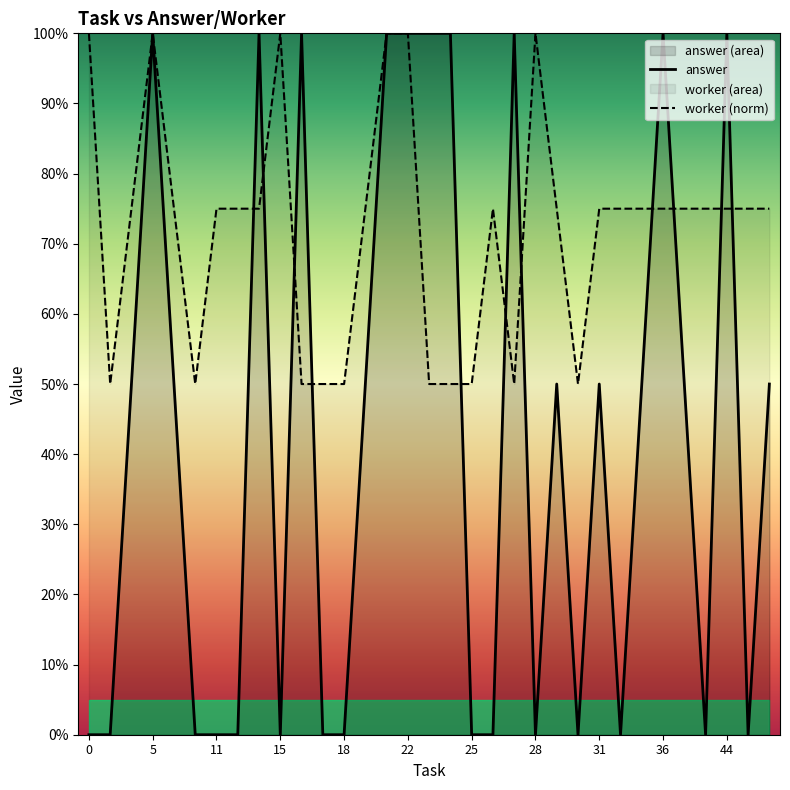

Reading right to left, list all the values displayed in this chart.

answer: 0.5	0.0	1.0	0.0	0.5	1.0	0.5	0.0	0.5	0.0	0.5	0.0	1.0	0.0	0.0	1.0	1.0	1.0	1.0	0.5	0.0	0.0	1.0	0.0	1.0	0.0	0.0	0.0	0.5	1.0	0.5	0.0	0.0
worker (norm): 0.8	0.8	0.8	0.8	0.8	0.8	0.8	0.8	0.8	0.5	0.8	1.0	0.5	0.8	0.5	0.5	0.5	1.0	1.0	0.8	0.5	0.5	0.5	1.0	0.8	0.8	0.8	0.5	0.8	1.0	0.8	0.5	1.0